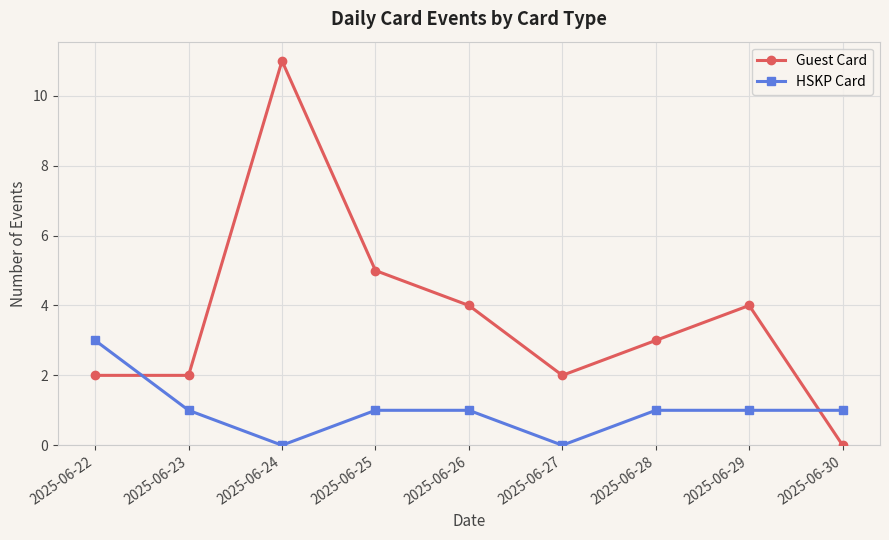

True or false: HSKP Card and Guest Card cross at least once.

True